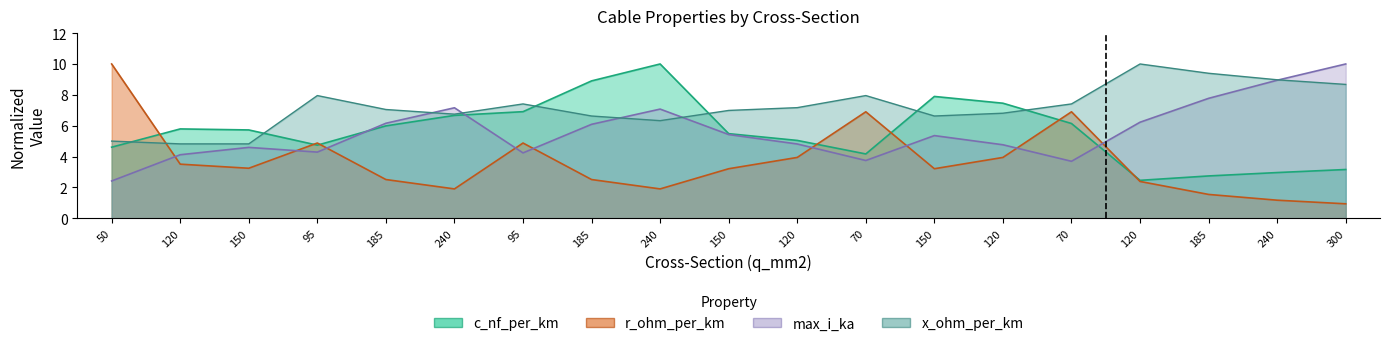

Reading right to left, what are all the values shown in this chart?

c_nf_per_km: 300=3.2	240=3.0	185=2.7	120=2.5	70=6.1	120=7.5	150=7.9	70=4.2	120=5.0	150=5.5	240=10.0	185=8.9	95=6.9	240=6.7	185=6.0	95=4.7	150=5.7	120=5.8	50=4.6
x_ohm_per_km: 300=8.7	240=9.0	185=9.4	120=10.0	70=7.4	120=6.8	150=6.6	70=8.0	120=7.2	150=7.0	240=6.3	185=6.6	95=7.4	240=6.7	185=7.0	95=8.0	150=4.8	120=4.8	50=5.0
max_i_ka: 300=10.0	240=8.9	185=7.8	120=6.2	70=3.7	120=4.8	150=5.4	70=3.7	120=4.8	150=5.4	240=7.1	185=6.1	95=4.2	240=7.2	185=6.2	95=4.3	150=4.6	120=4.1	50=2.4
r_ohm_per_km: 300=0.9	240=1.2	185=1.5	120=2.4	70=6.9	120=3.9	150=3.2	70=6.9	120=3.9	150=3.2	240=1.9	185=2.5	95=4.9	240=1.9	185=2.5	95=4.9	150=3.2	120=3.5	50=10.0